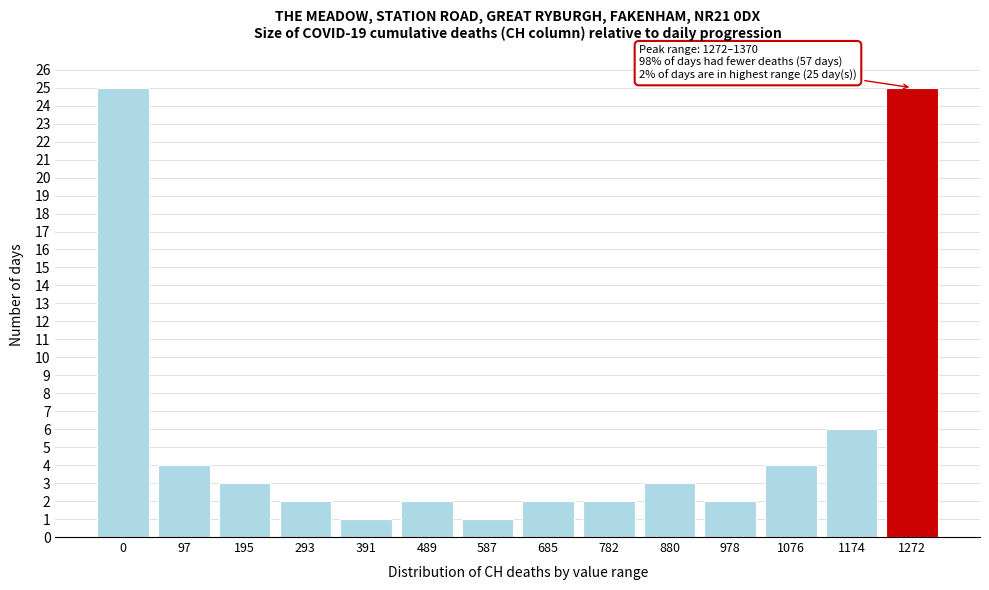

Reading left to right, extract all data points from this chart.

0=25	97=4	195=3	293=2	391=1	489=2	587=1	685=2	782=2	880=3	978=2	1076=4	1174=6	1272=25